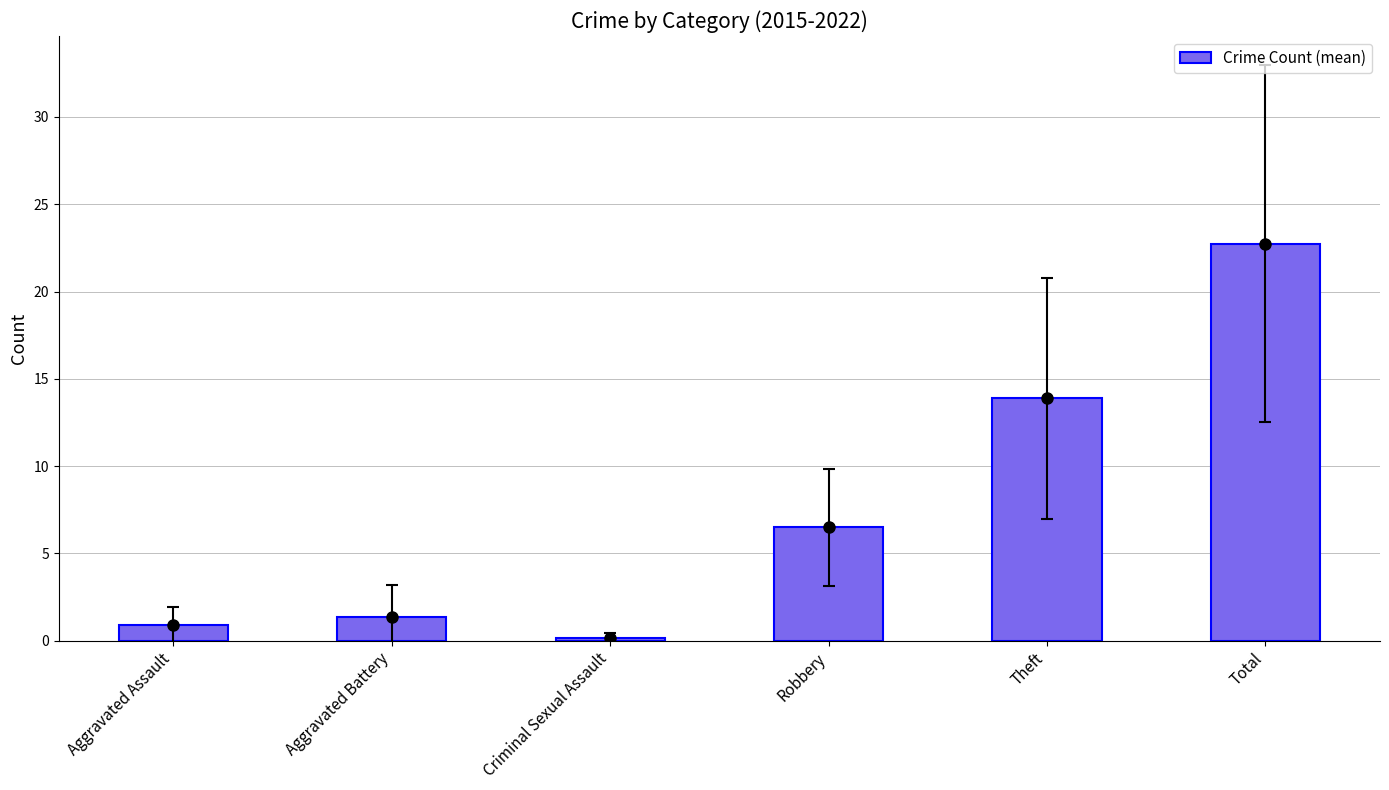

True or false: the data shows 9.3 at Theft.

False